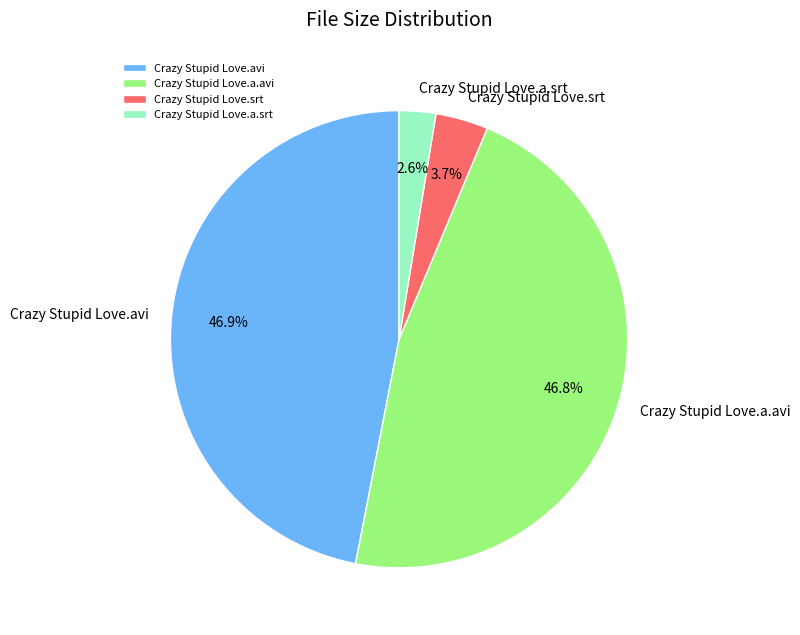

Is there a majority slice in this chart?

No